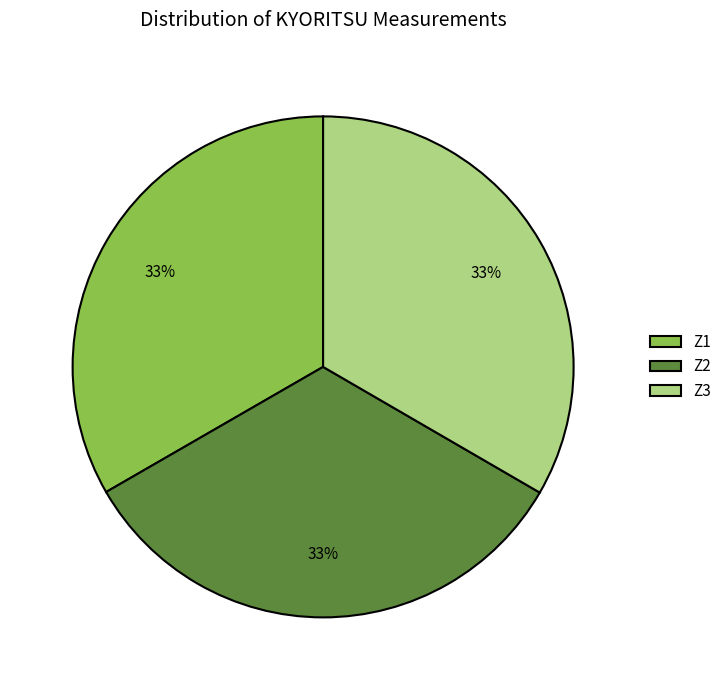

What percentage is the Z3 slice, to the nearest percent?

33%